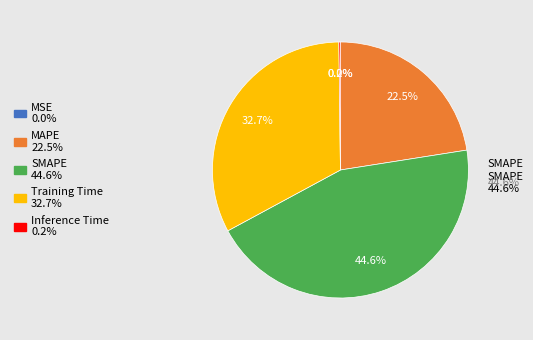

To the nearest percent, what is the combined percentage of MAPE and MSE?

23%